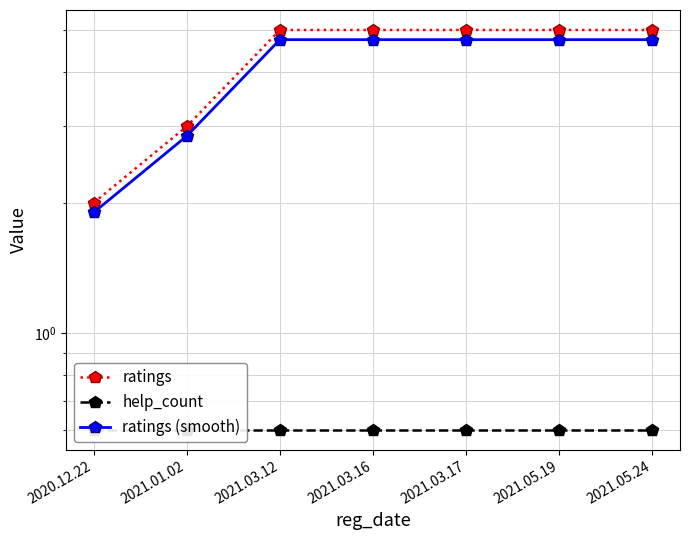

Which series has the widest spread of values?

ratings